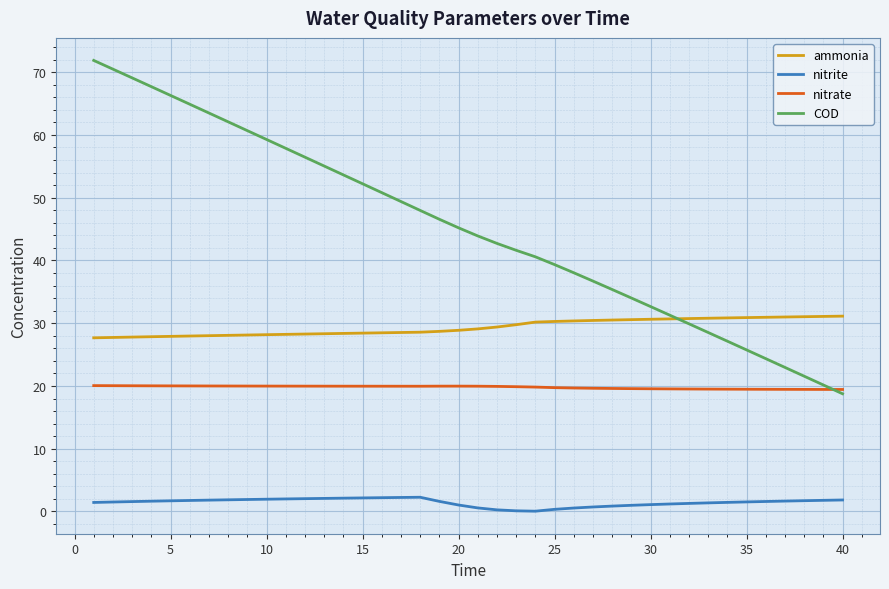

Rank the series by their average value, from lowest to highest.

nitrite, nitrate, ammonia, COD